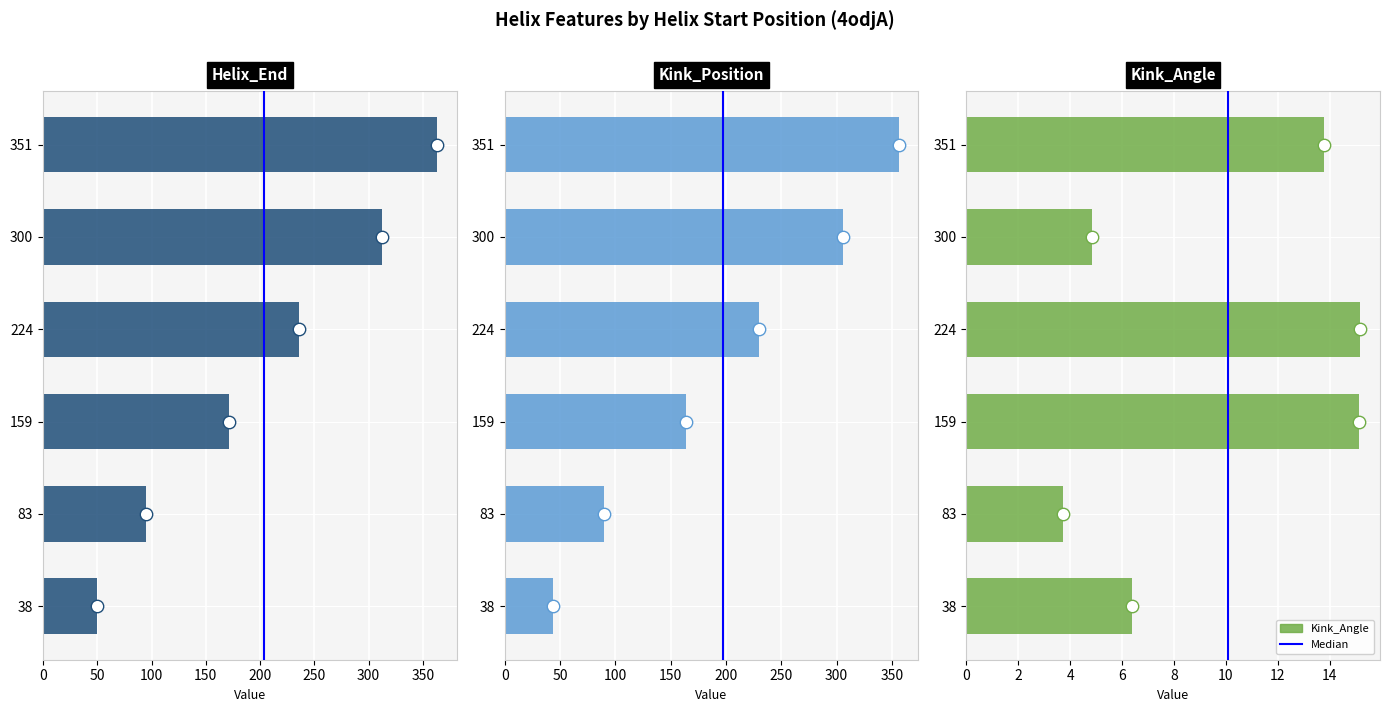

Which series reaches the minimum Y coordinate?

Kink_Angle